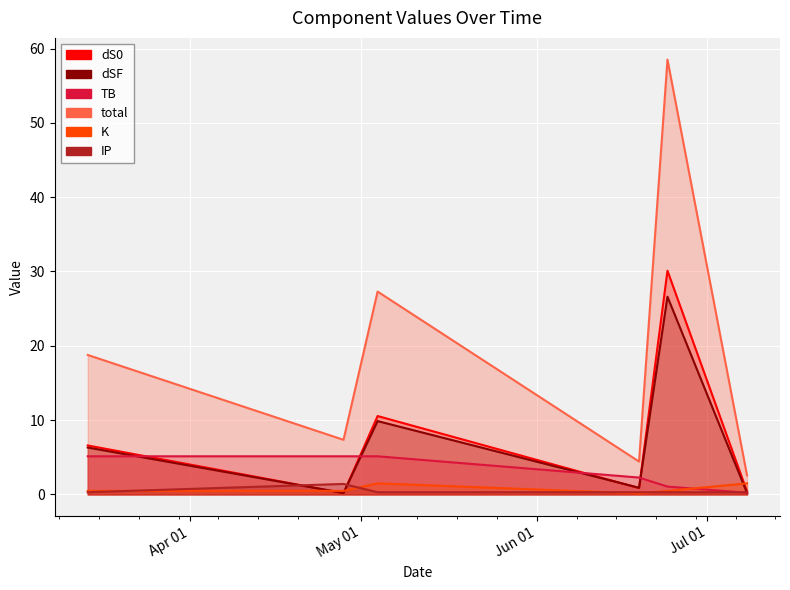

What is the average value of the dS0 series?

8.1